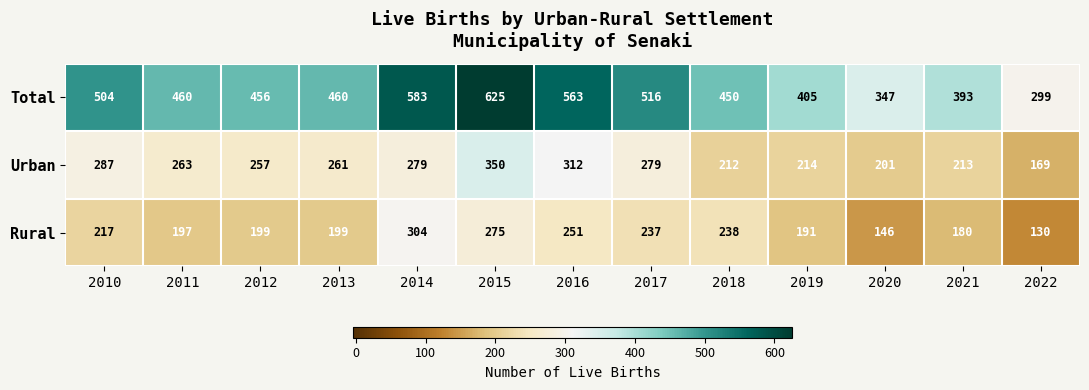

Which series has the largest total across all categories?

Total